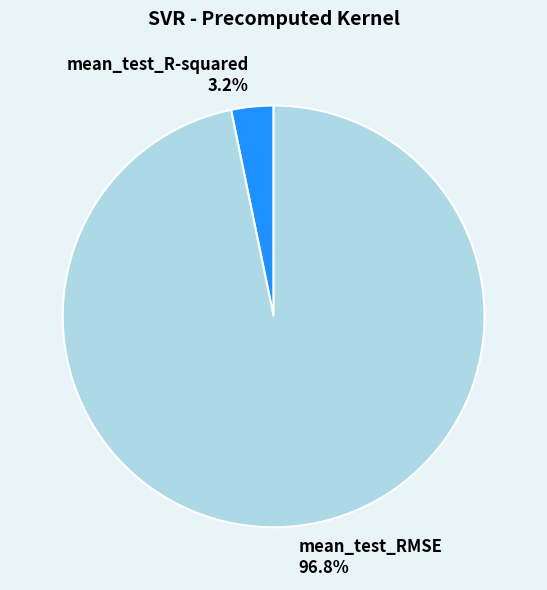

What is the smallest slice in the pie chart?

mean_test_R-squared